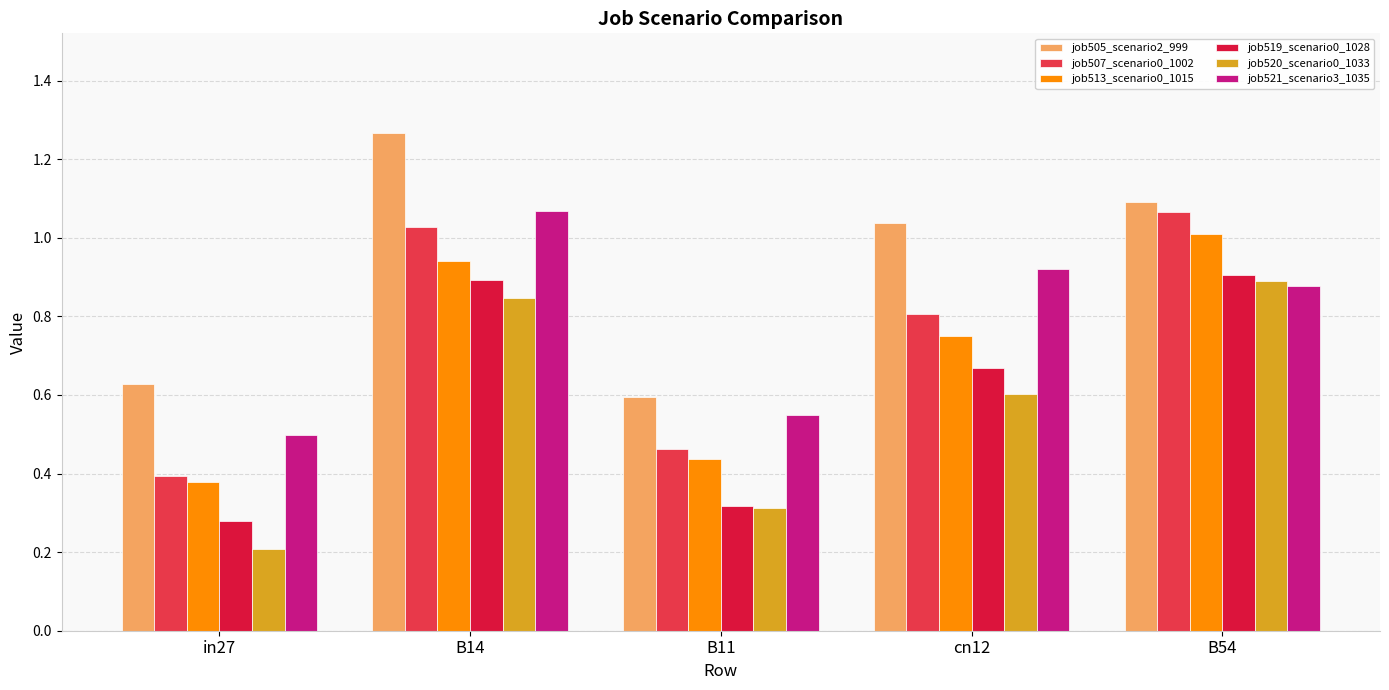

What are all the series names shown in the legend?

job505_scenario2_999, job507_scenario0_1002, job513_scenario0_1015, job519_scenario0_1028, job520_scenario0_1033, job521_scenario3_1035